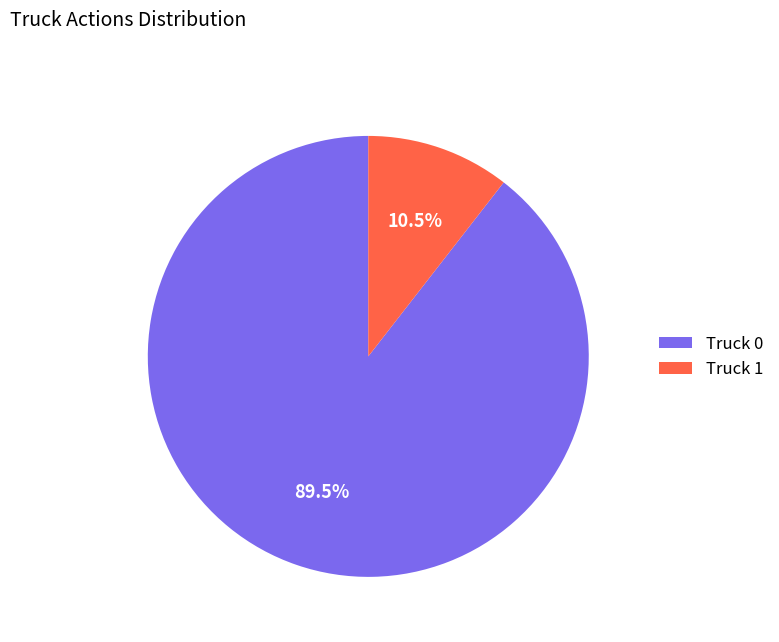

Count the number of slices in the pie.

2